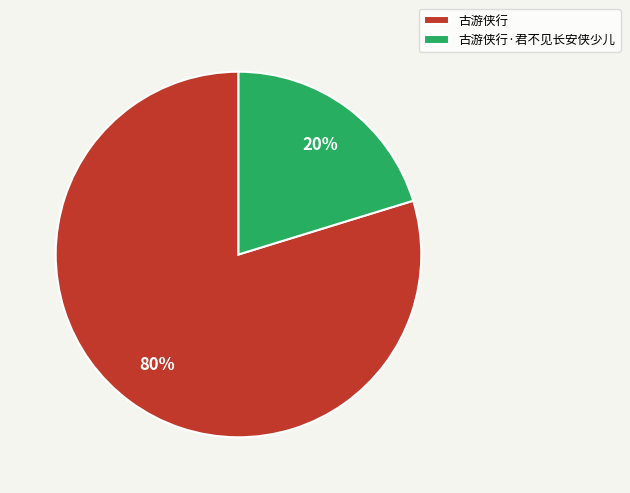

Which category has the smallest portion of the pie?

古游侠行·君不见长安侠少儿